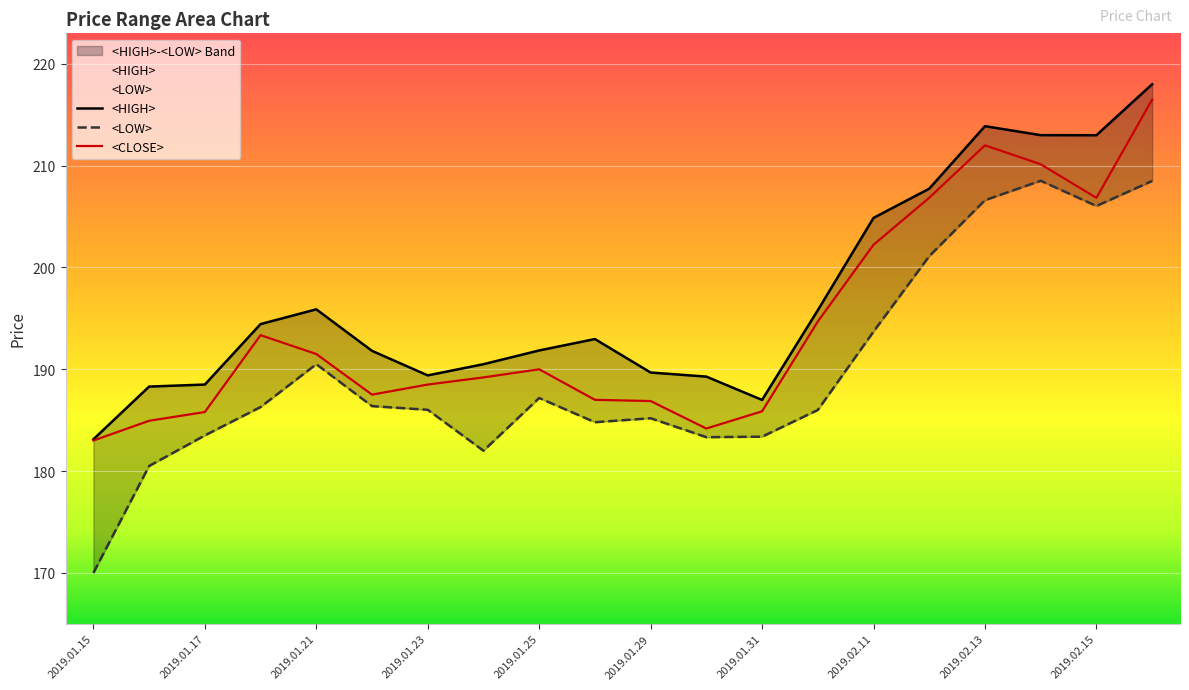

True or false: <HIGH> and <LOW> cross at least once.

False